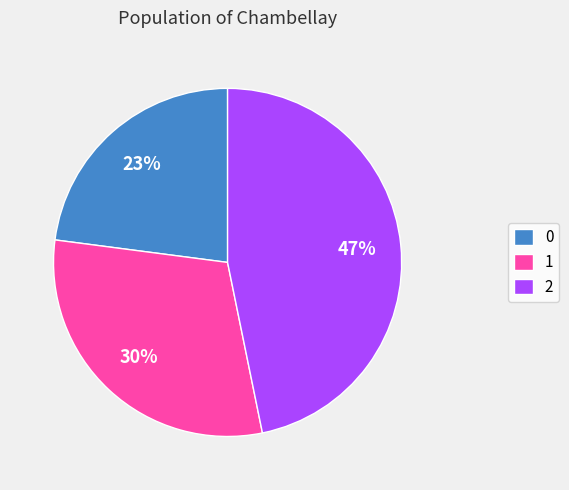

Is there any slice that represents more than half of the pie?

No